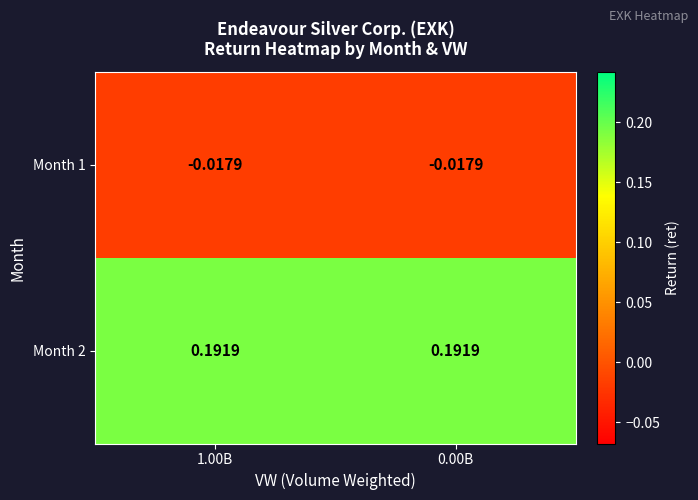

What is the total value across all series at 1.00B?

0.2